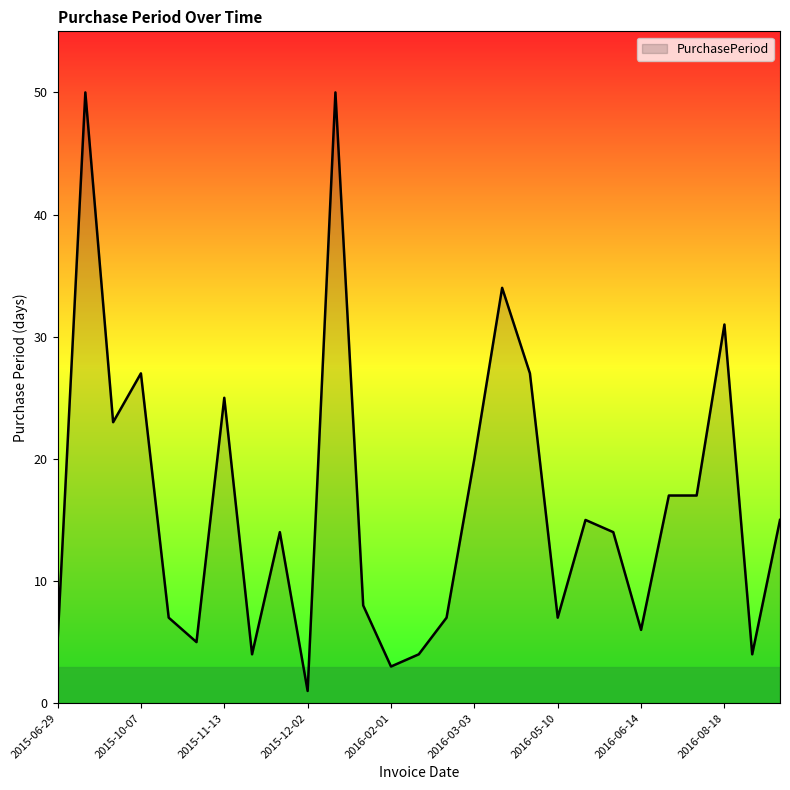

What is the greatest value displayed?

50